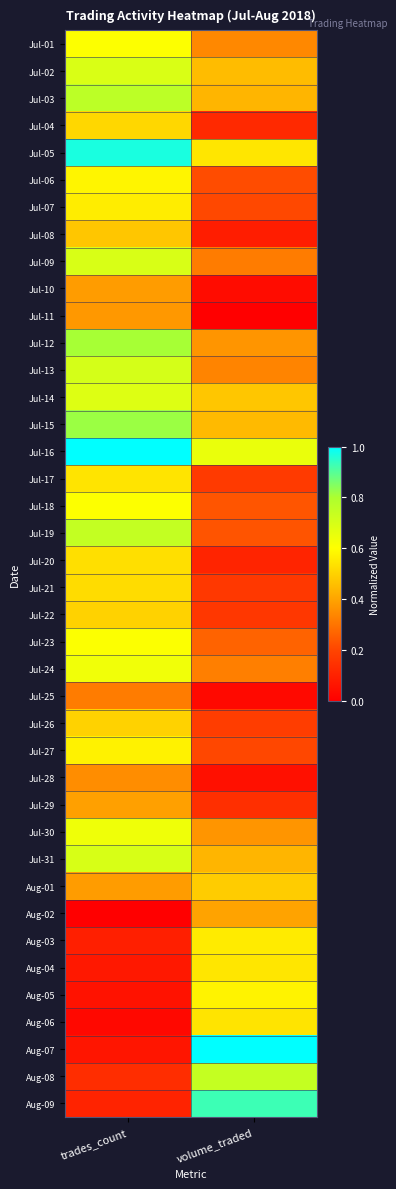

At which category is the sum across all series the highest?

trades_count